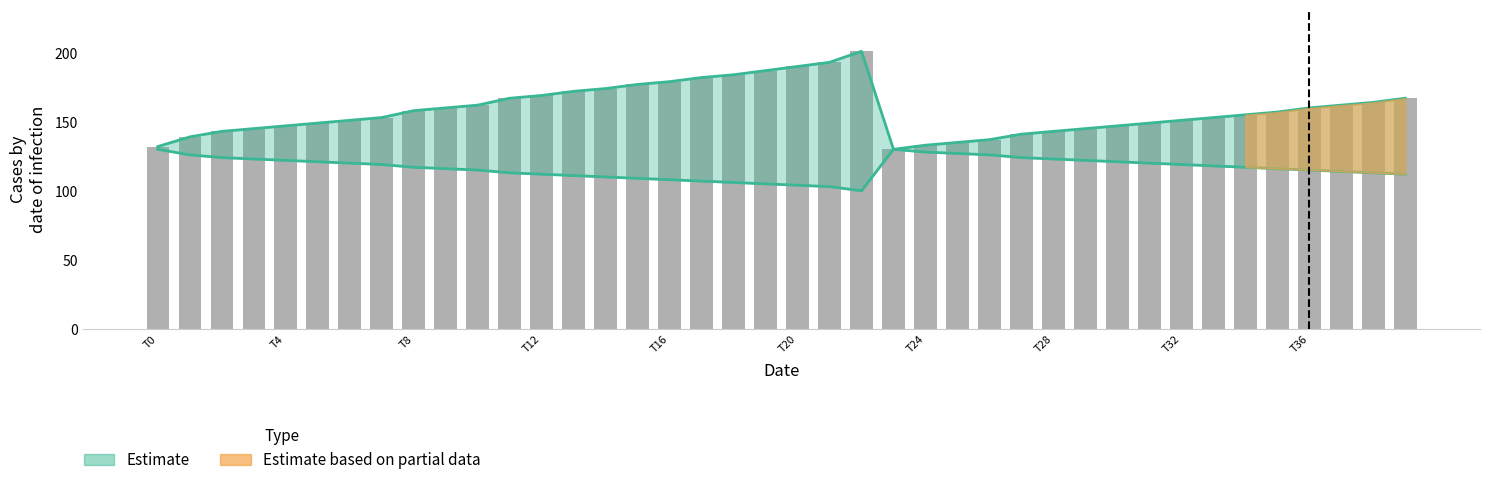

What is the label of the 13th bar from the left?

T12